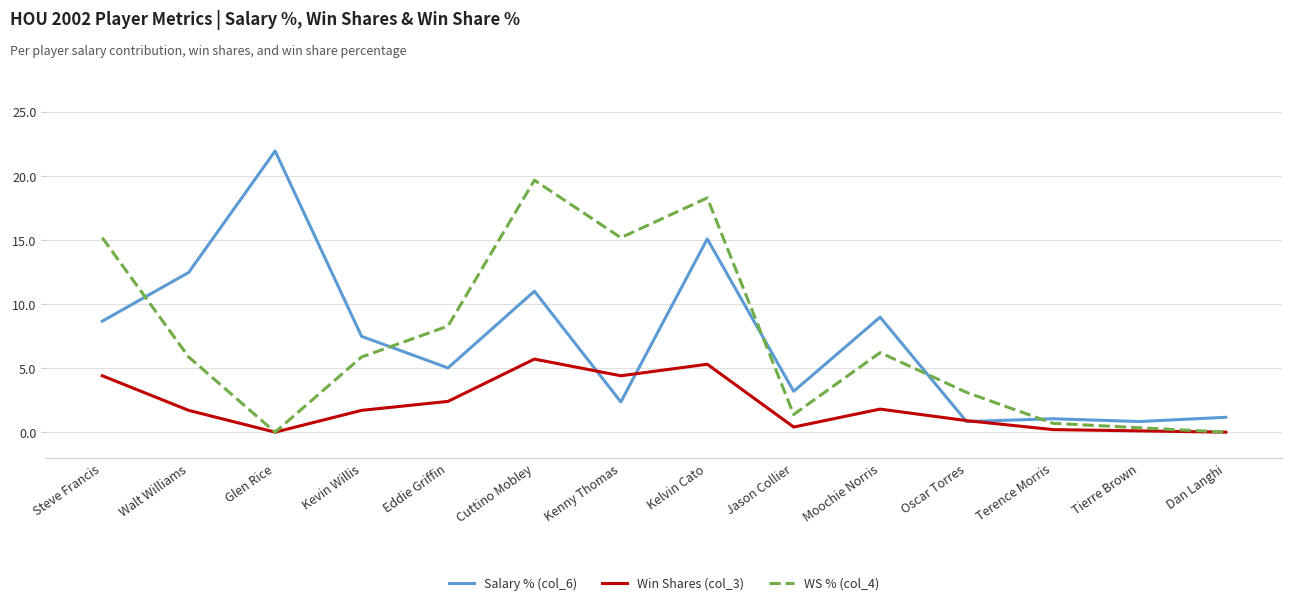

Which series ends up on top after the final intersection of WS % (col_4) and Salary % (col_6)?

Salary % (col_6)